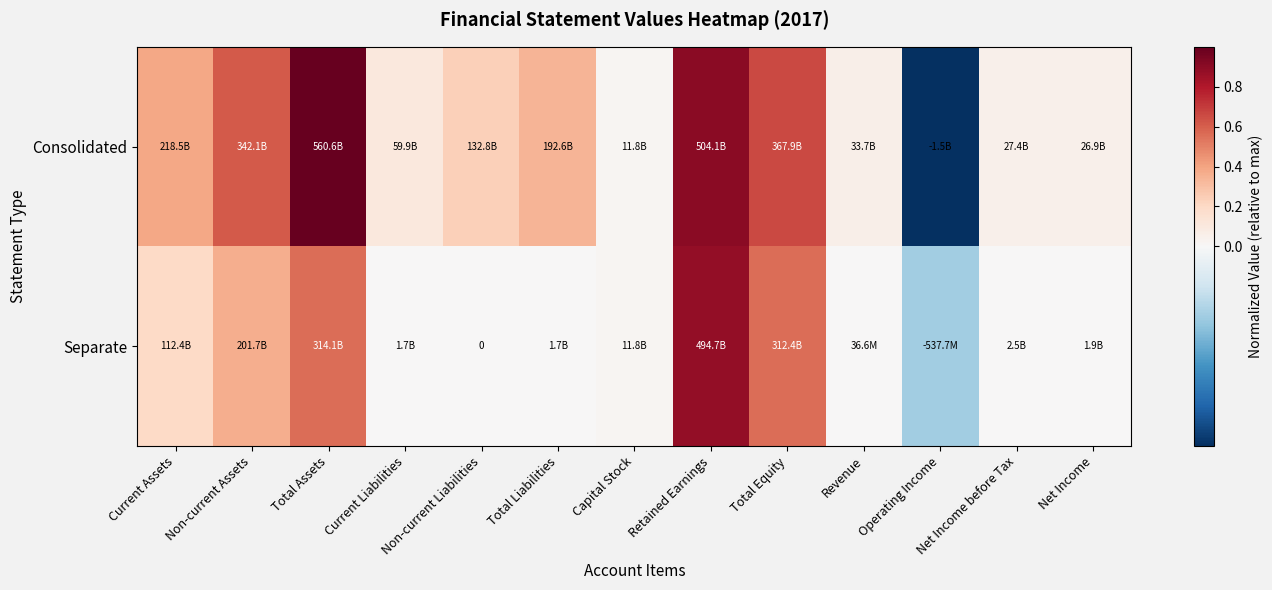

What is the highest value of the Separate series?

0.9